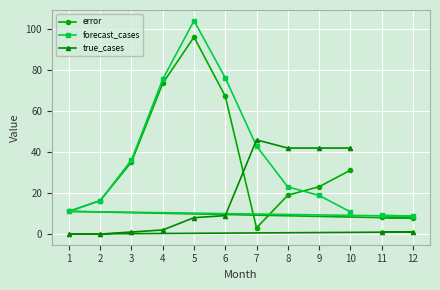

Rank the series by their average value, from lowest to highest.

true_cases, error, forecast_cases